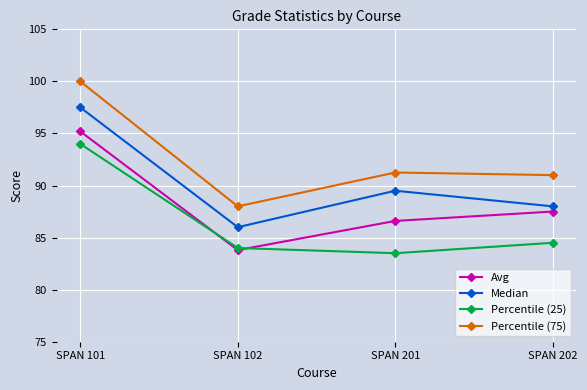

True or false: Percentile (75) has more than 0 interior local peaks.

True